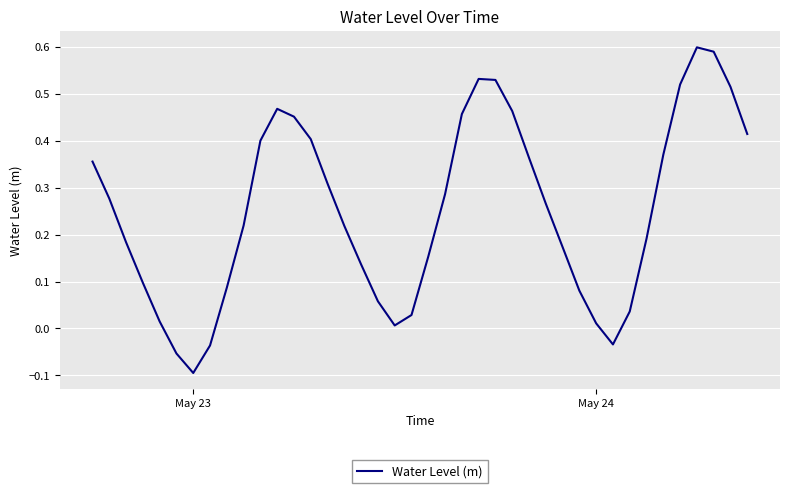

How many lines are shown in the chart?

1